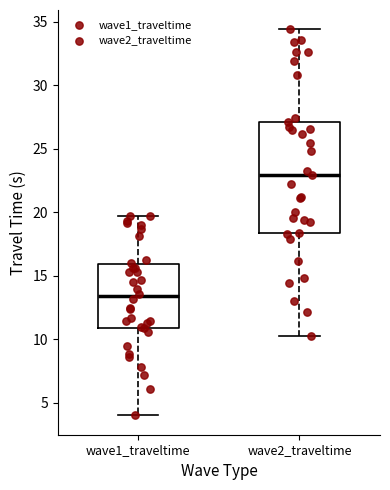

Reading left to right, read every box against the y-axis: the position of its median line, the range the box covers, and the ends of its whiskers. The values are not printed on the chart, so give them approximately, as read against the axis.

wave1_traveltime: median 13.5, box 11.0 to 16.0, whiskers 4.0 to 19.5
wave2_traveltime: median 23.0, box 18.5 to 27.0, whiskers 10.5 to 34.5